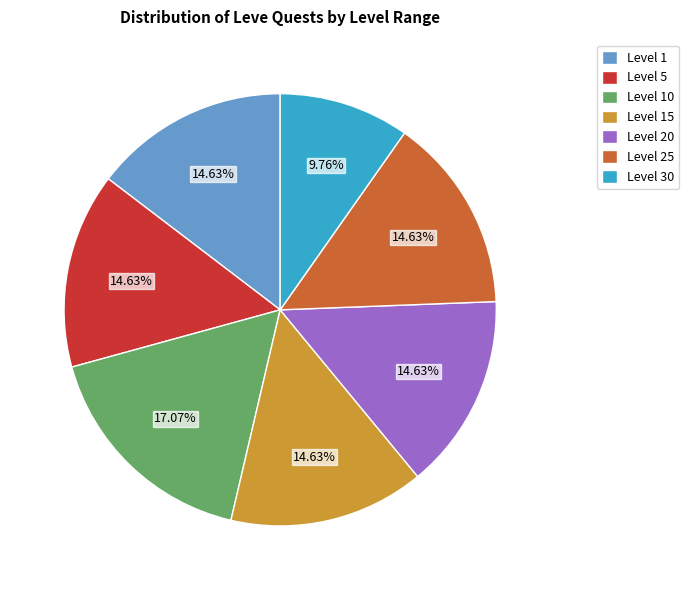

Which slice is the largest?

Level 10